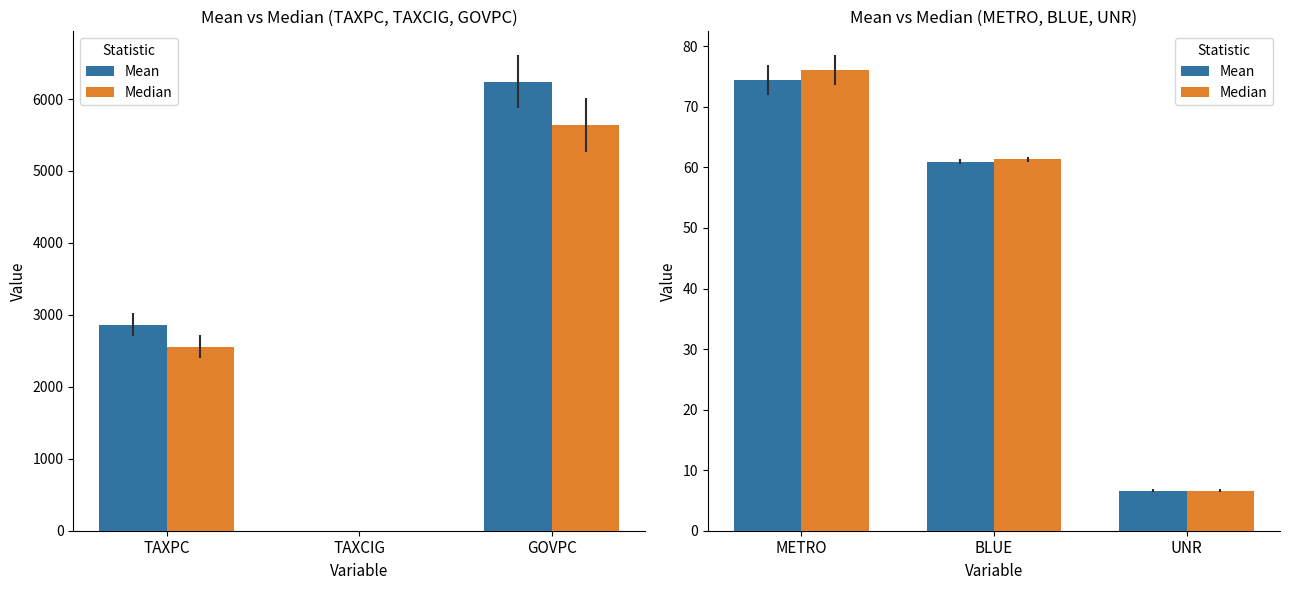

What is the label of the 1st bar from the left?

METRO